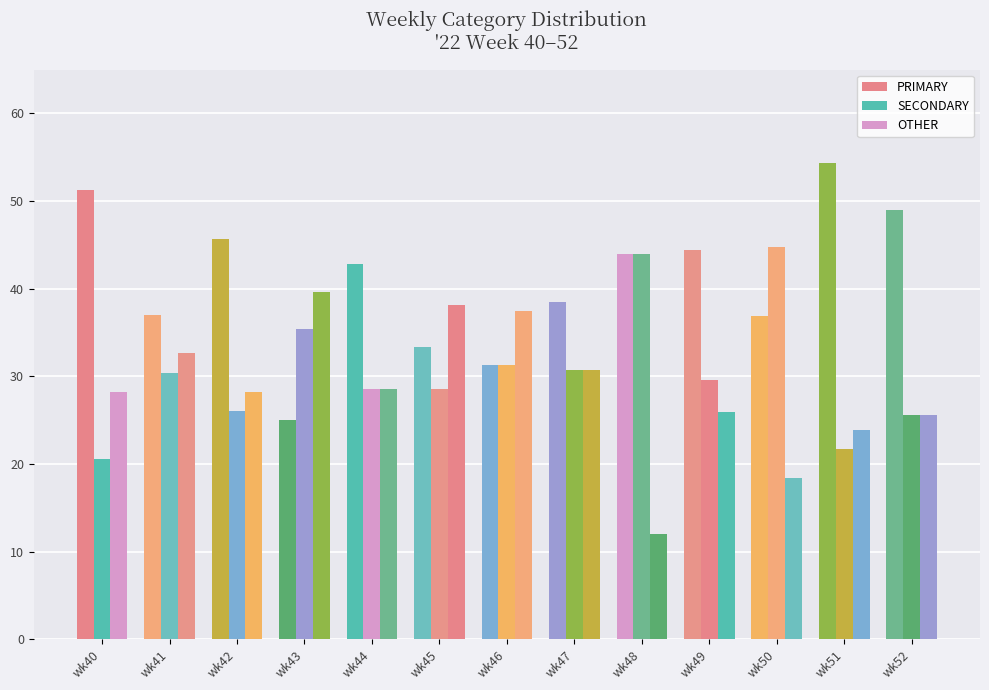

Between wk44 and wk51, which is larger?

wk51